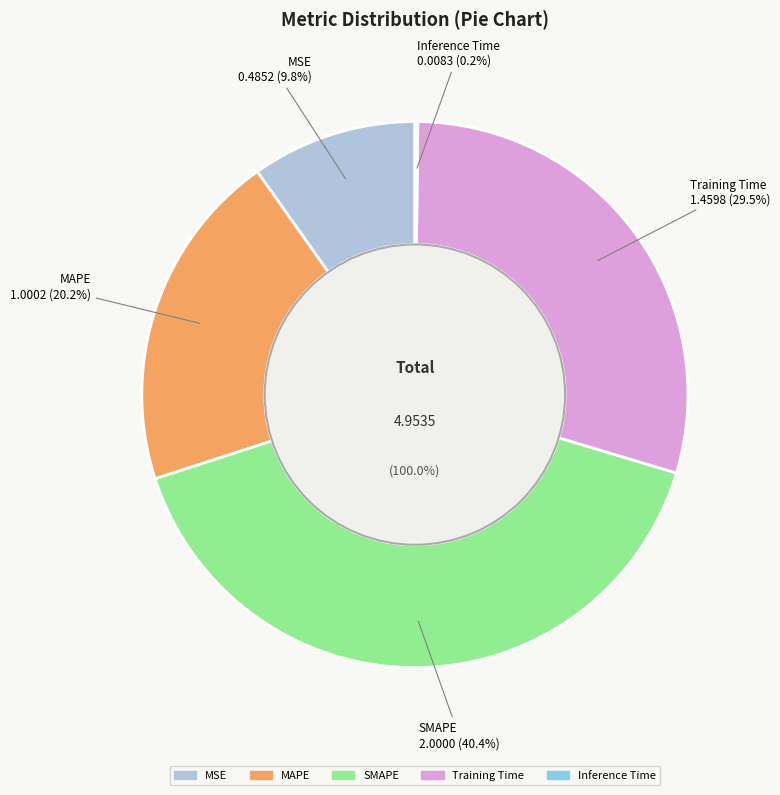

True or false: MAPE accounts for 10% of the total.

False